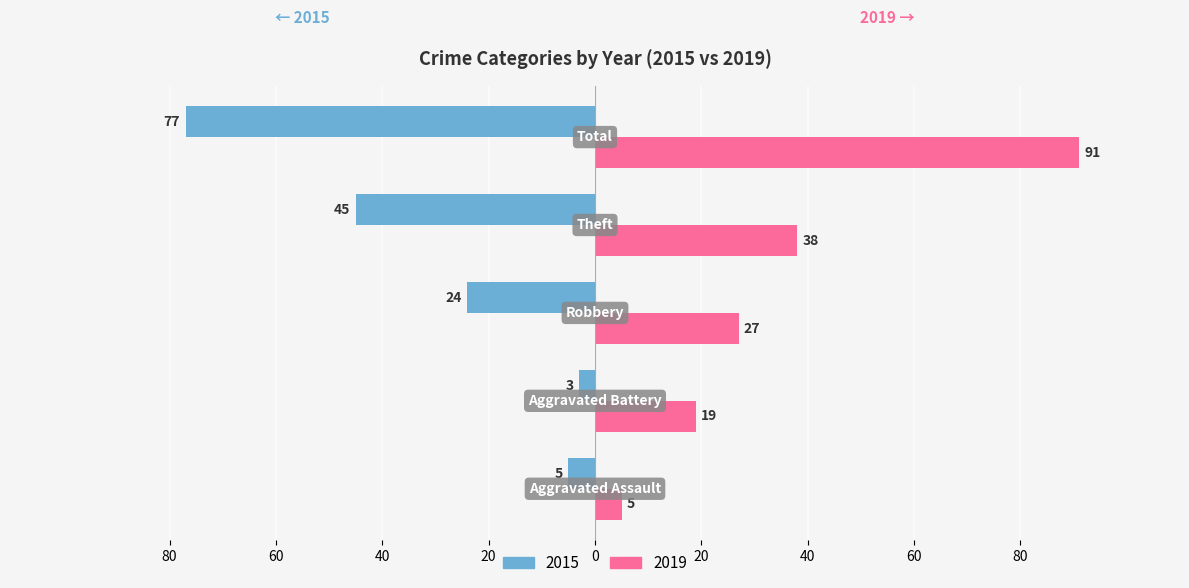

What are all the series names shown in the legend?

2015, 2019